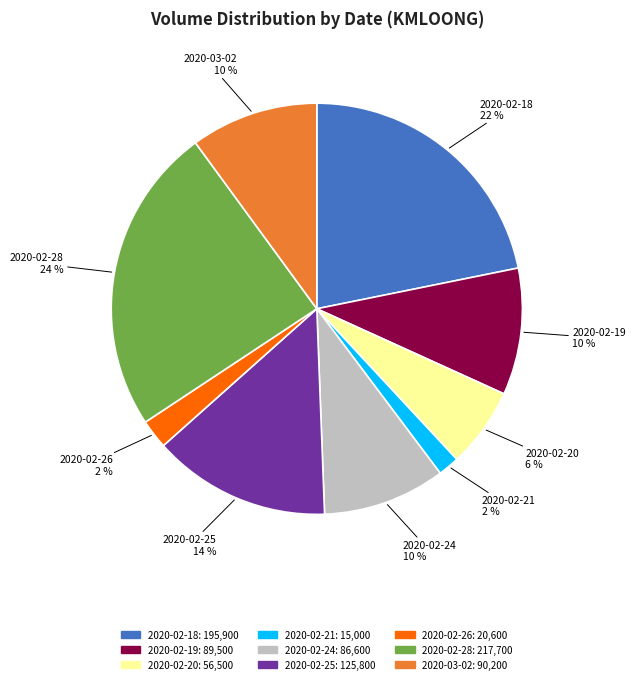

Which has a higher value, 2020-02-20 or 2020-02-26?

2020-02-20